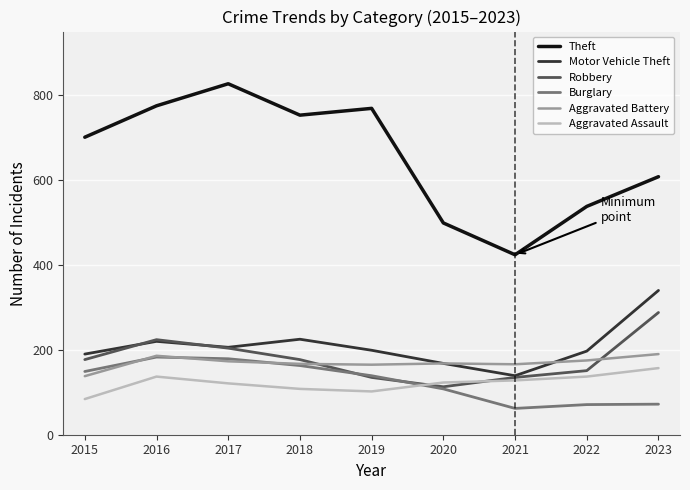

Which series changed the most between 2017 and 2021?

Theft